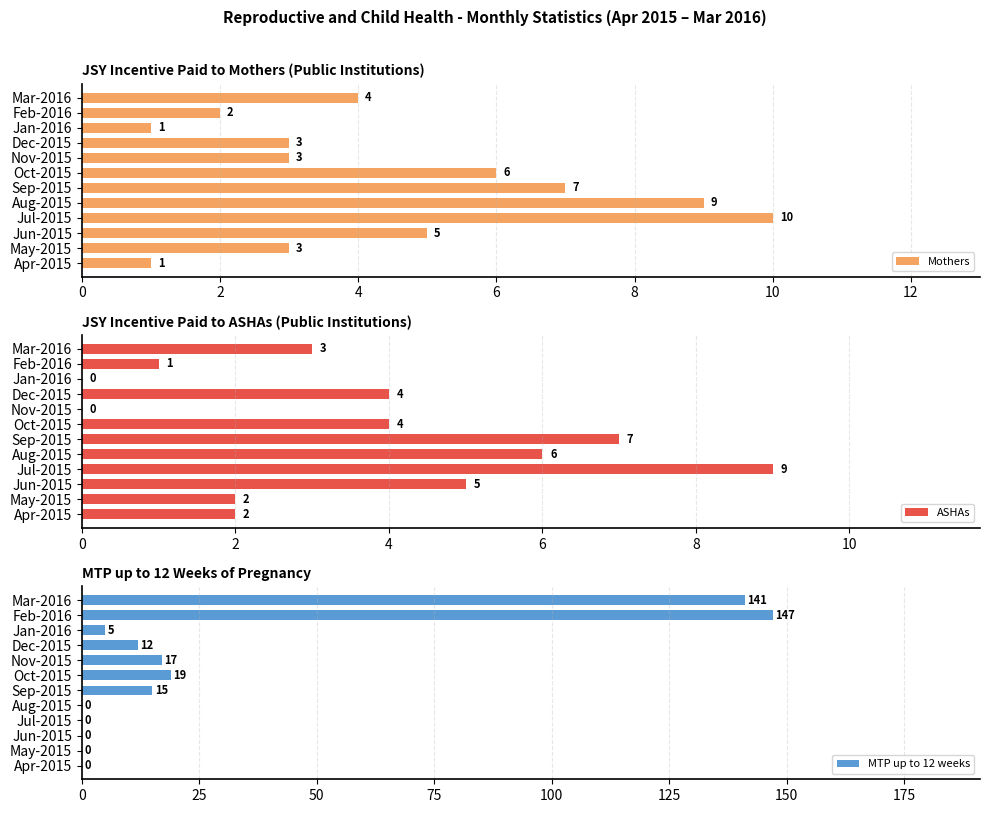

The MTP up to 12 weeks series shows 221 at Mar-2016. True or false?

False